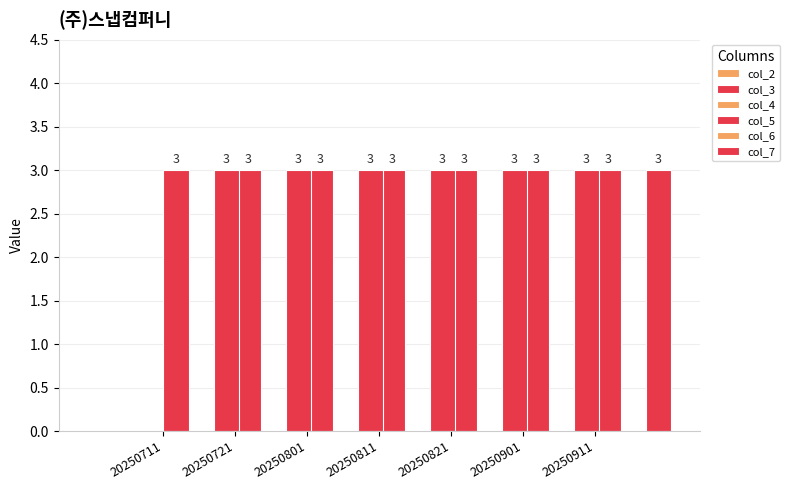

Which category has the highest value in the col_3 series?

20250711